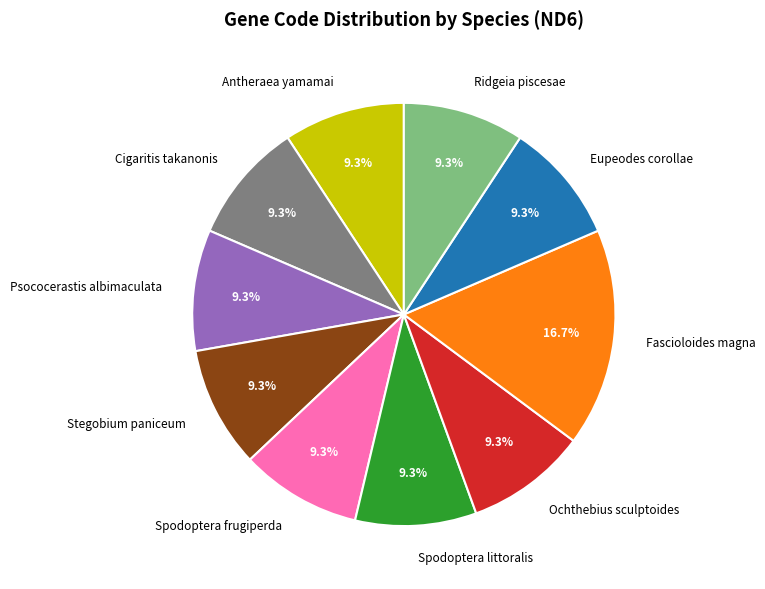

Is there any slice that represents more than half of the pie?

No